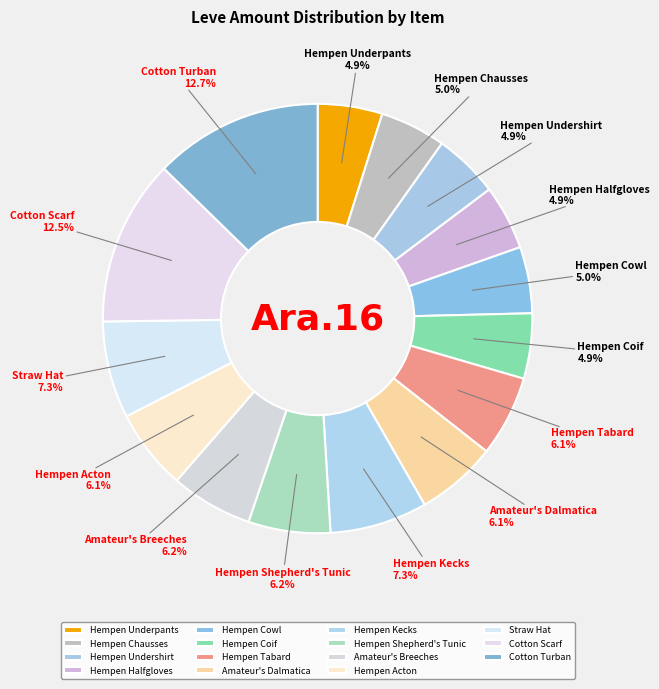

What is the change in value from Hempen Coif to Amateur's Dalmatica?

+27